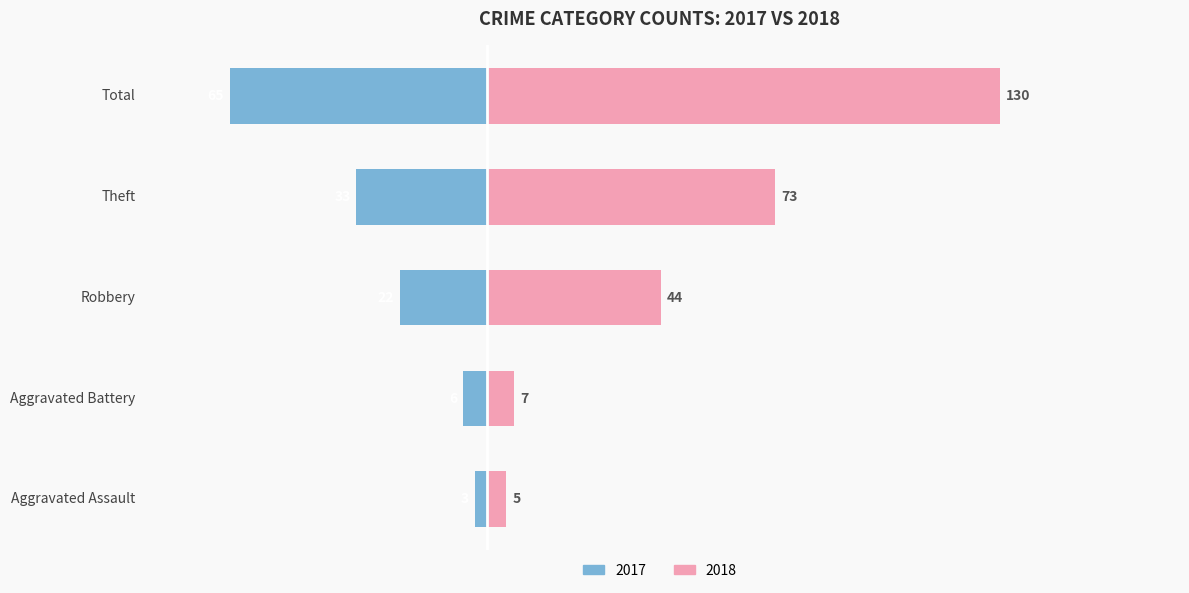

At how many categories does at least one series exceed 90?

1